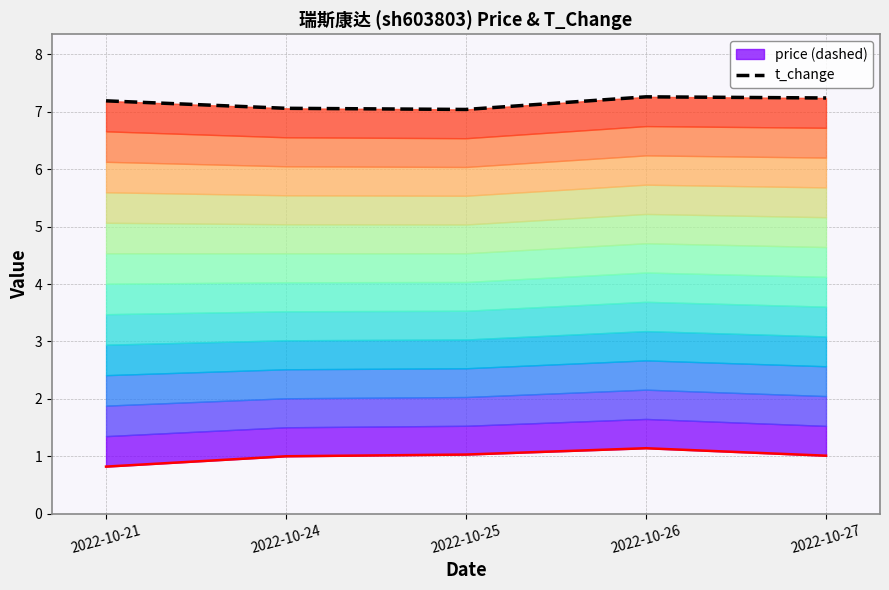

Which series has the largest total across all categories?

price